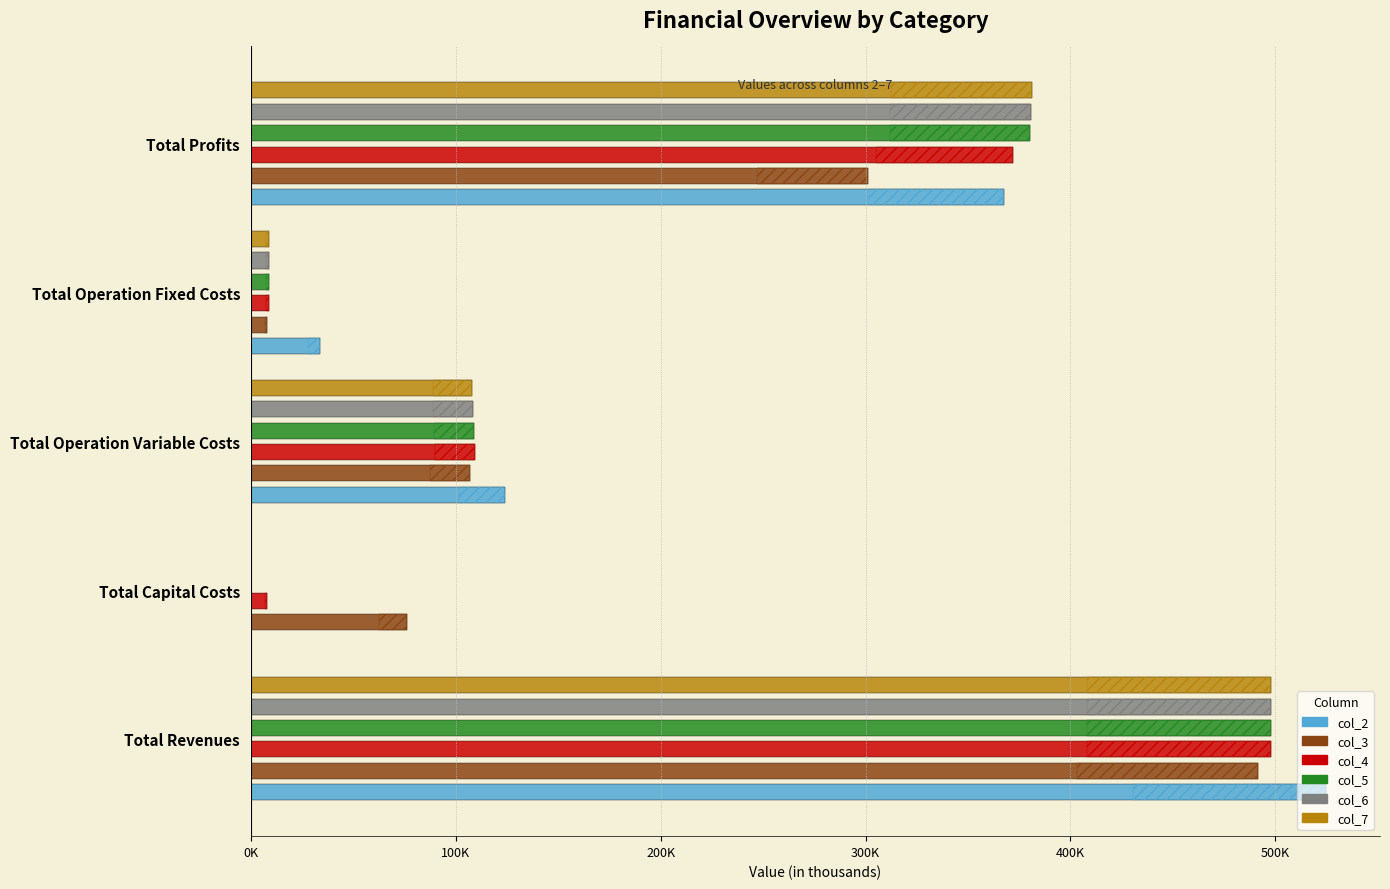

Which series changed the most between Total Revenues and Total Operation Fixed Costs?

col_2